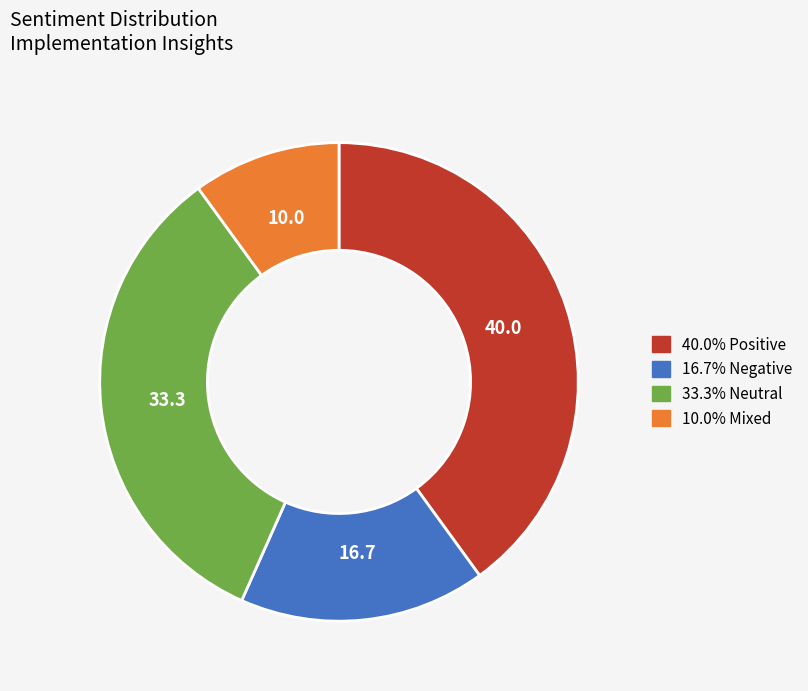

Is there a majority slice in this chart?

No